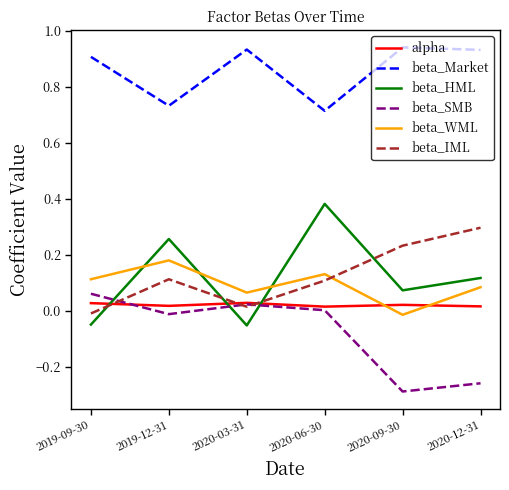

Which category has the highest value in the beta_IML series?

2020-12-31